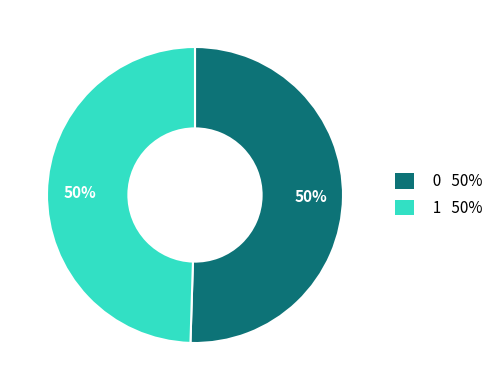

Is it true that 0 is 50% of the pie?

True